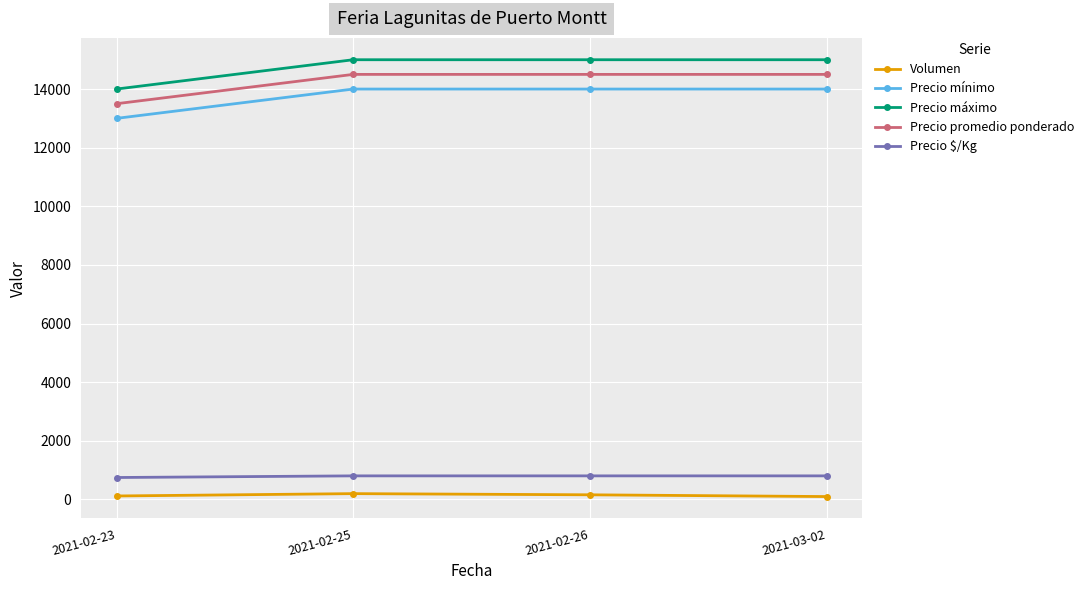

What is the sum of all Precio máximo values?

59000